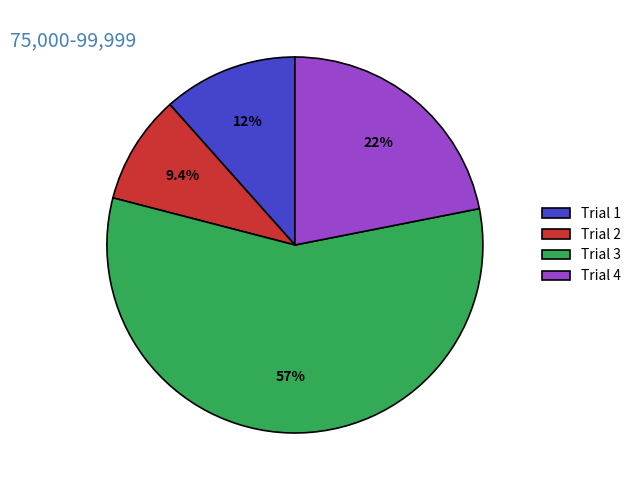

Which has a higher value, Trial 2 or Trial 1?

Trial 1